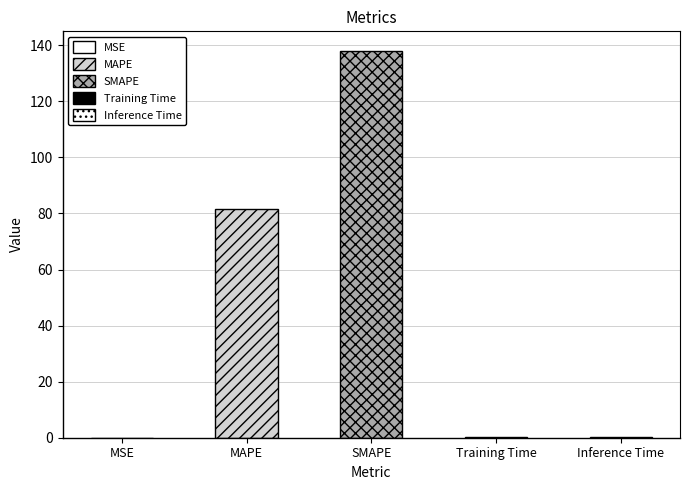

What is the maximum value shown in the chart?

138.1